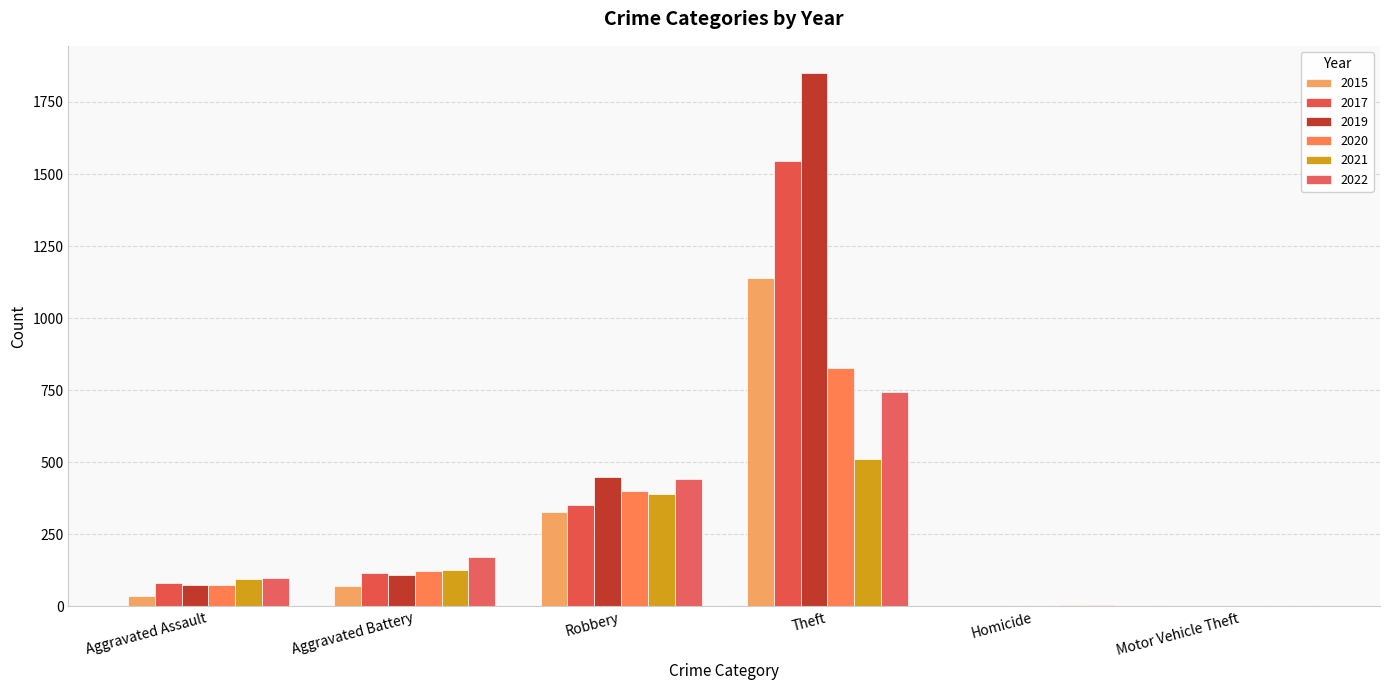

What is the total value across all series at Theft?

6621